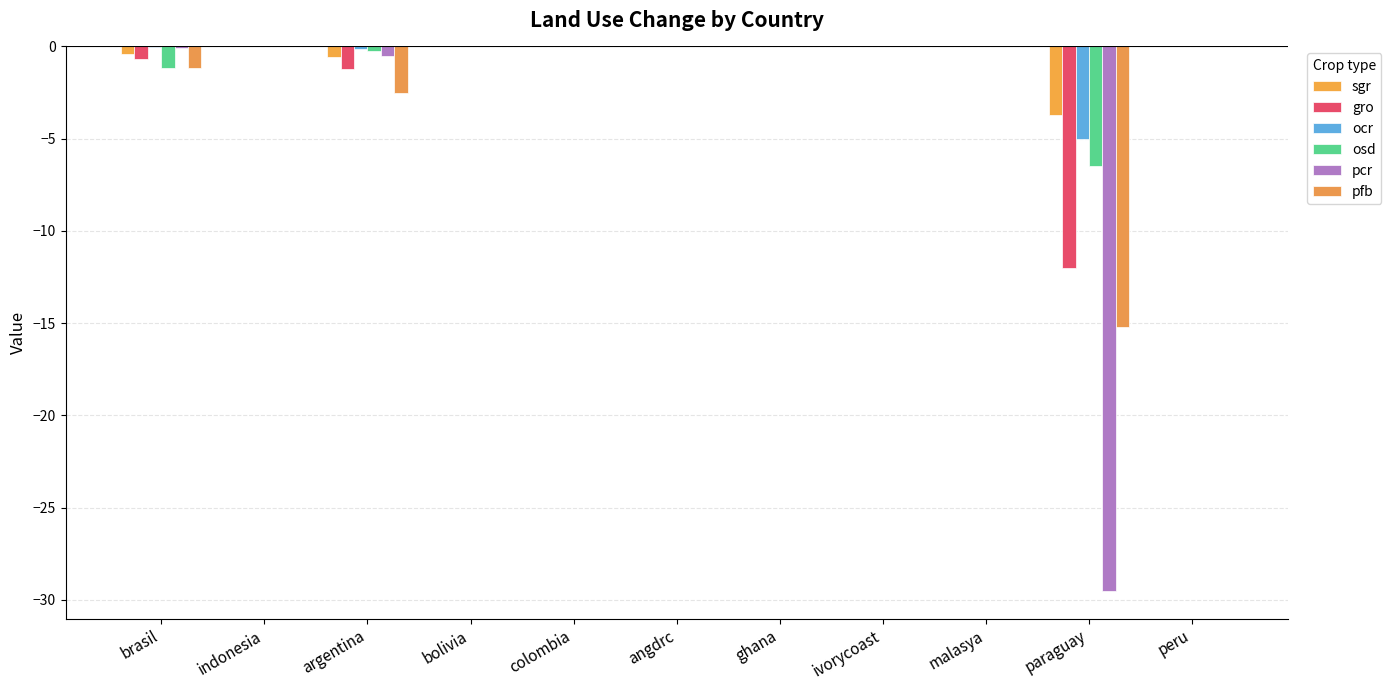

Which series has the largest total across all categories?

sgr